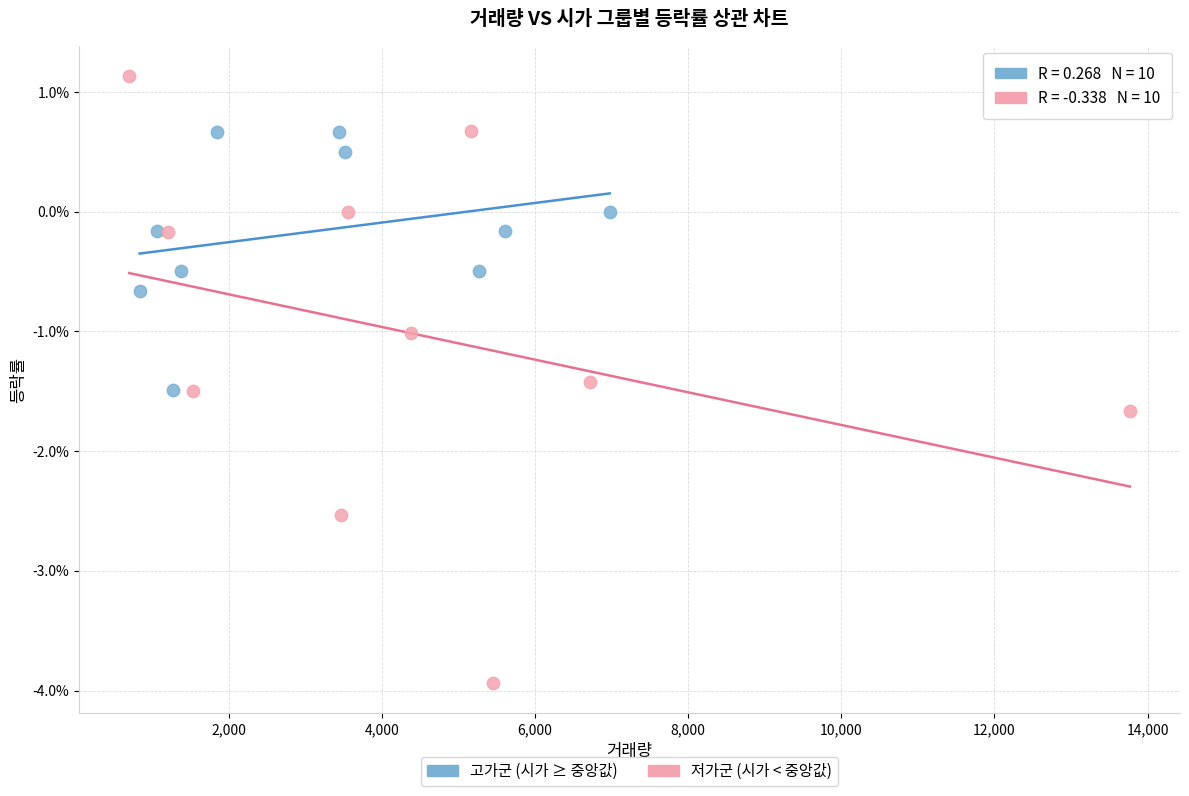

Which series has the widest spread of Y values?

저가군 (시가 < 중앙값)